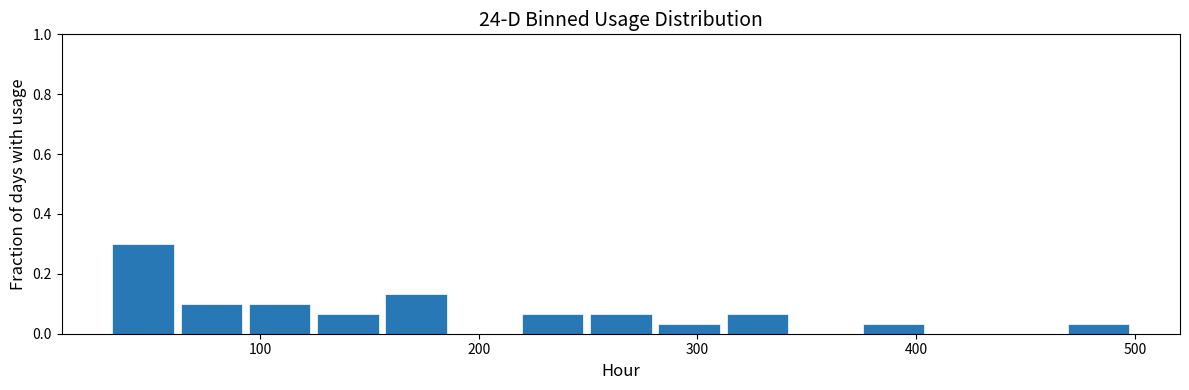

Around what value on the x-axis is the tallest bar? Give the approximate position of its centre, as read against the axis.

50